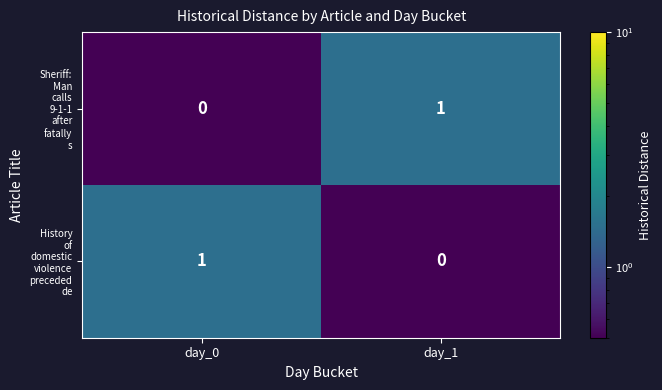

Which series has the largest total across all categories?

Sheriff: Man calls 9-1-1 after fatally s